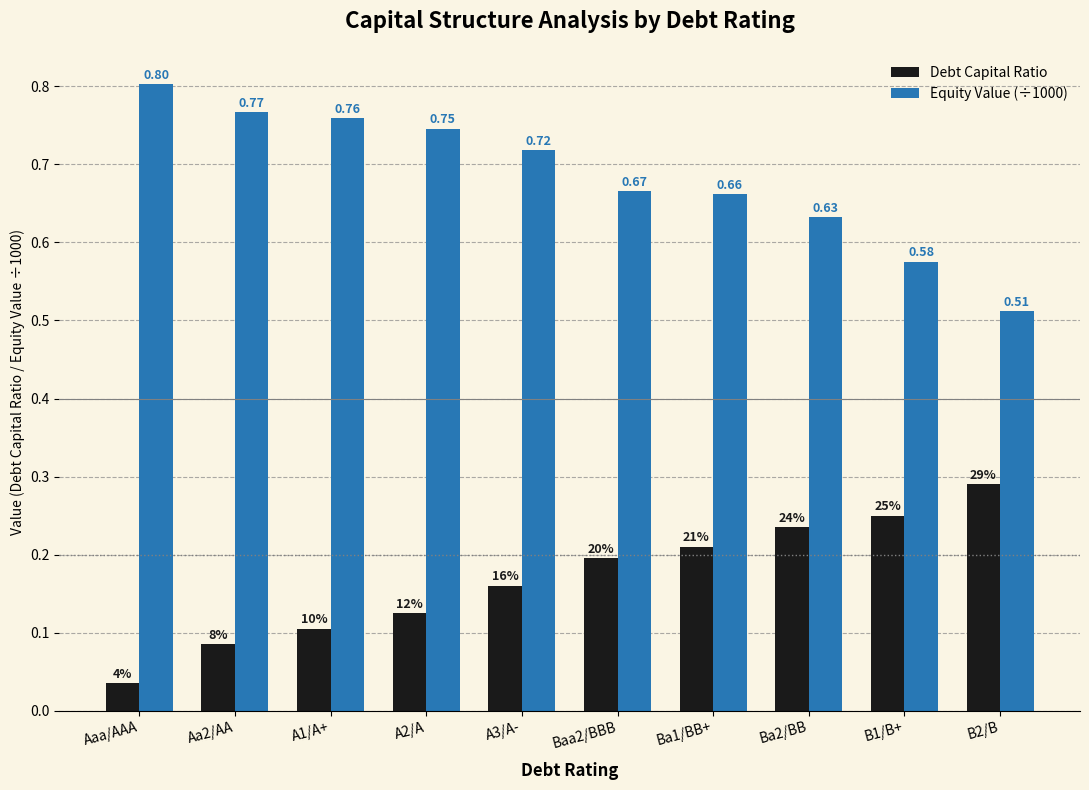

What is the value of the Equity Value (÷1000) bar at the 3rd from the left?

0.8